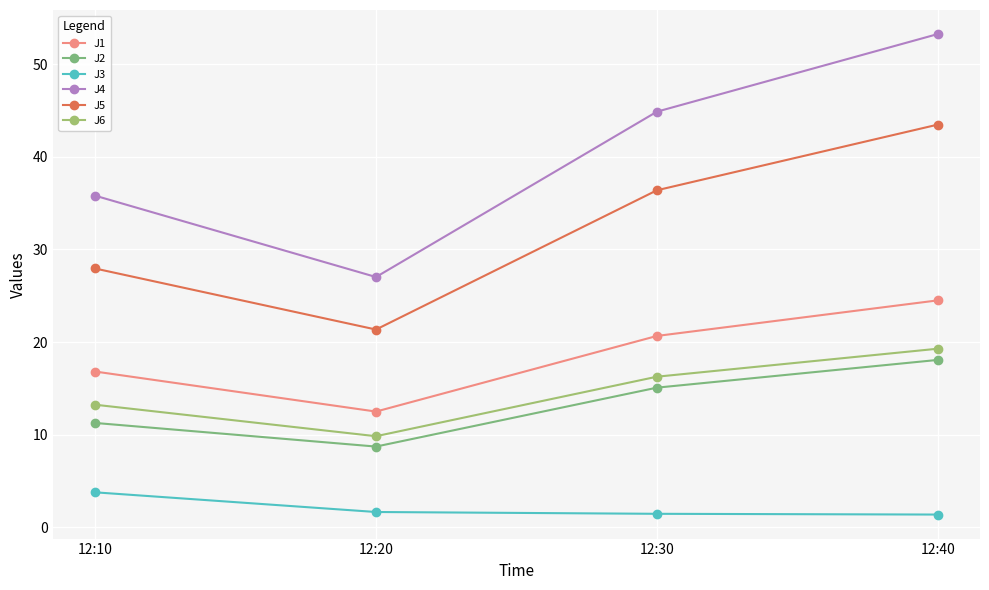

What is the value of the J1 point at the 4th from the left?

24.5